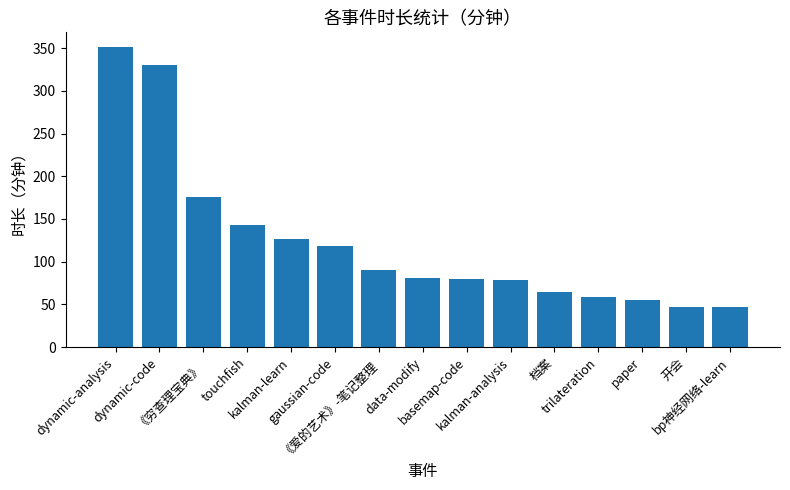

What is the label of the 6th bar from the right?

kalman-analysis